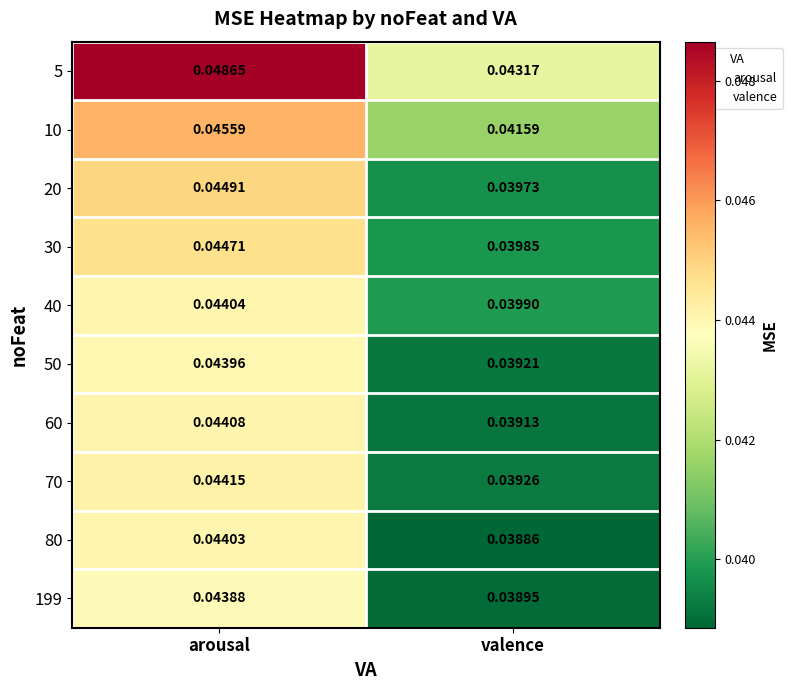

Rank the series at arousal from highest to lowest value.

5, 10, 20, 30, 70, 60, 40, 80, 50, 199